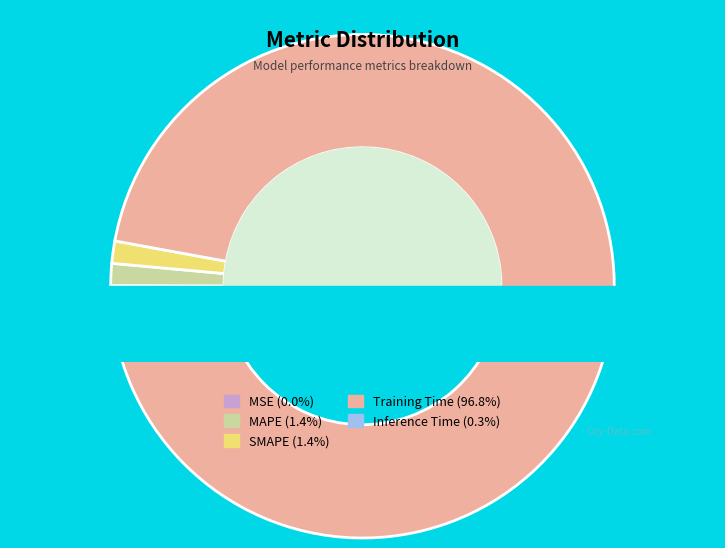

The SMAPE slice represents 1% of the pie. True or false?

True